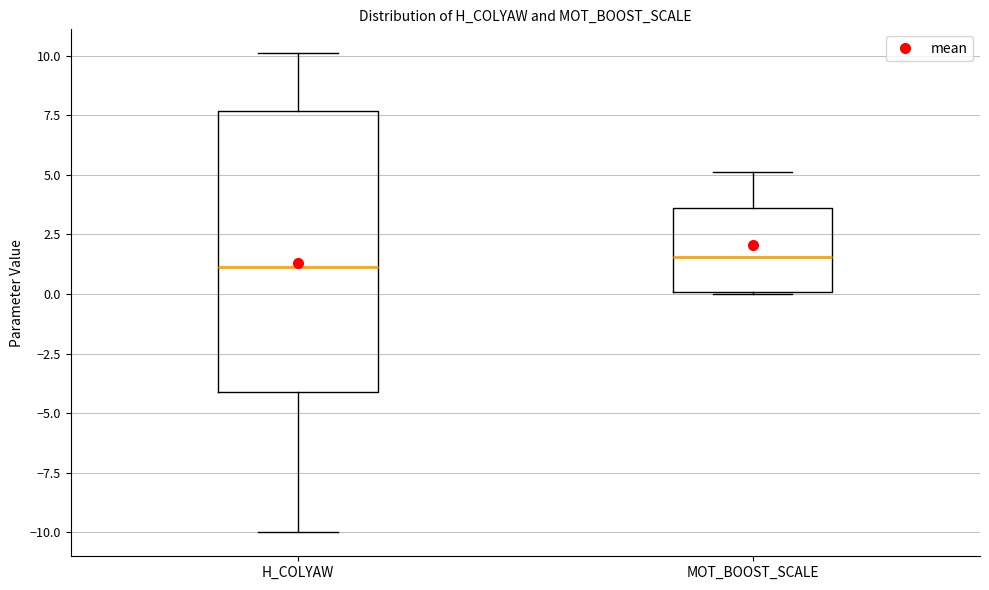

Where does the upper whisker of the box for MOT_BOOST_SCALE end on the y-axis? The values are not printed on the chart, so give them approximately, as read against the axis.

5.0